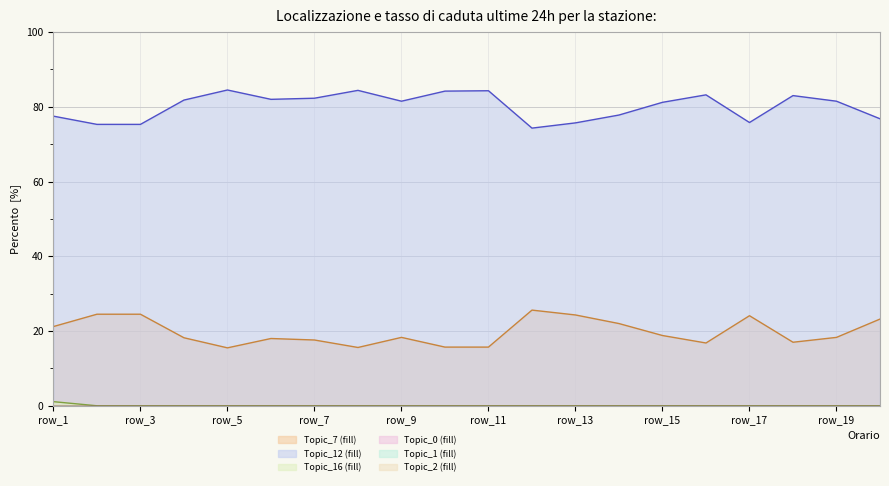

The Topic_12 series shows 24.3 at row_17. True or false?

False